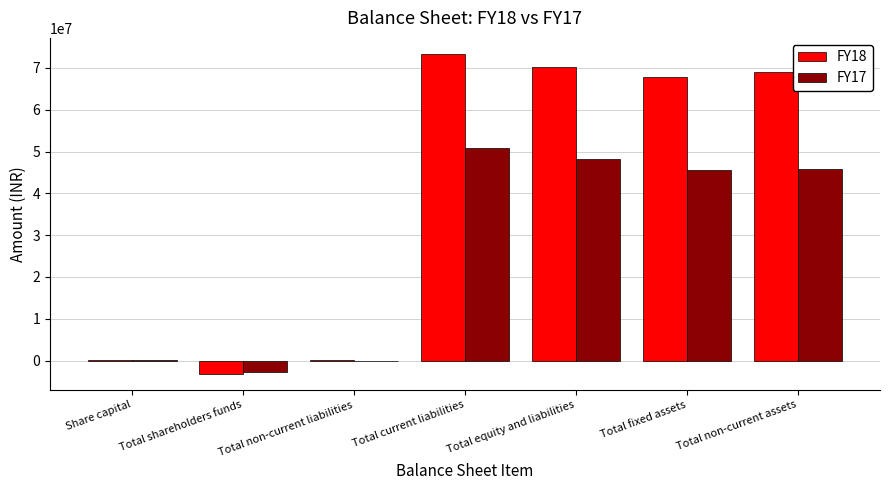

Which category has the highest value in the FY18 series?

Total current liabilities